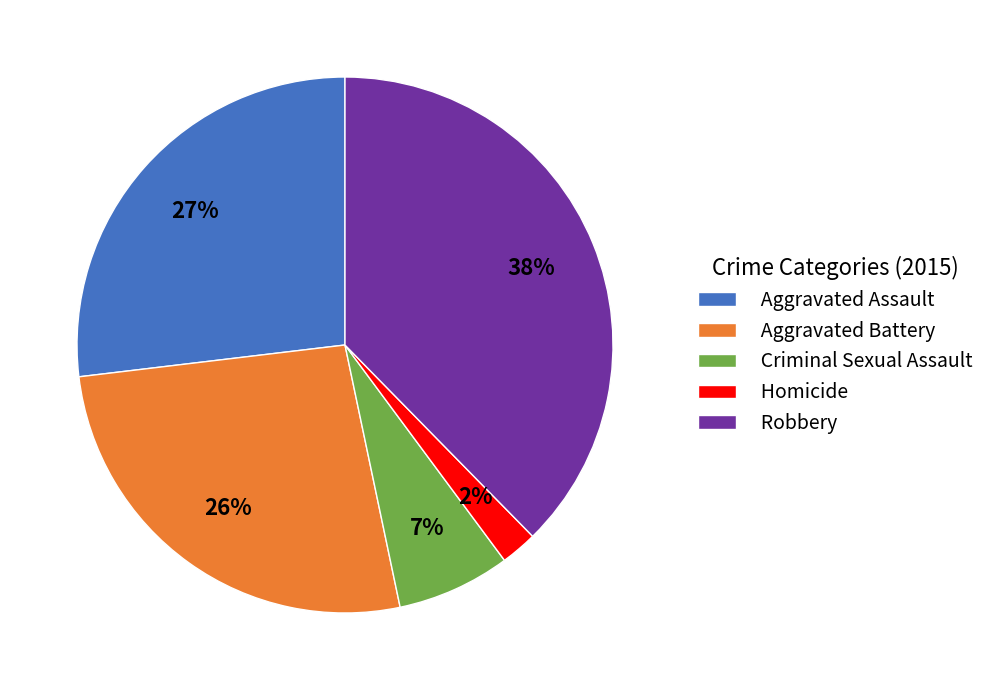

What percentage is the Criminal Sexual Assault slice, to the nearest percent?

7%